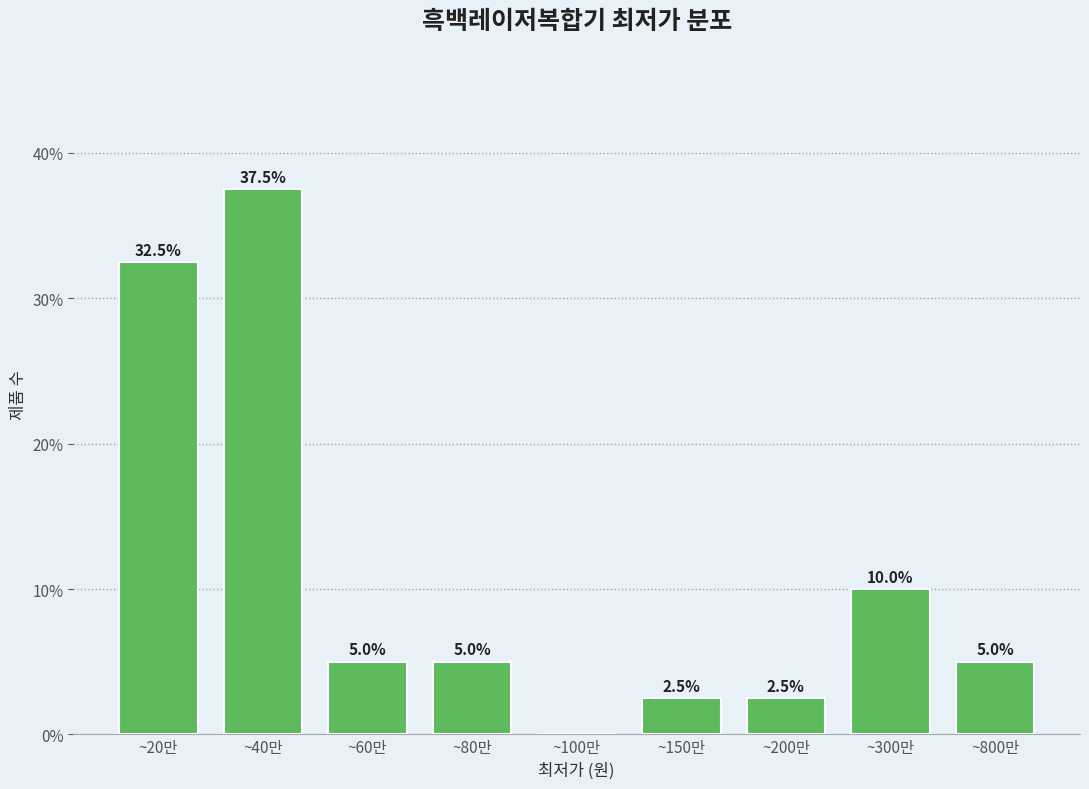

Reading right to left, extract all data points from this chart.

~800만=5.0	~300만=10.0	~200만=2.5	~150만=2.5	~100만=0.0	~80만=5.0	~60만=5.0	~40만=37.5	~20만=32.5